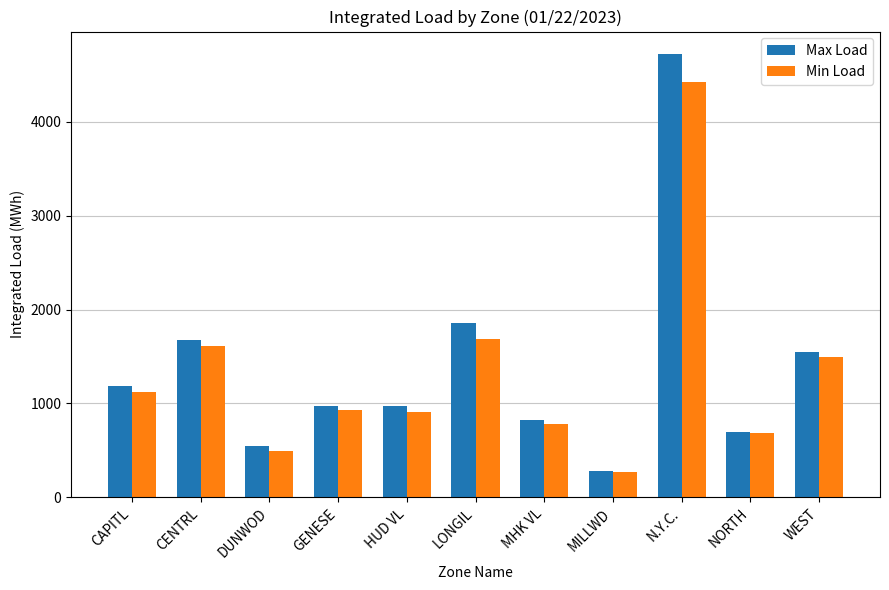

What is the difference between the maximum and second lowest values in the Max Load series?

4184.0